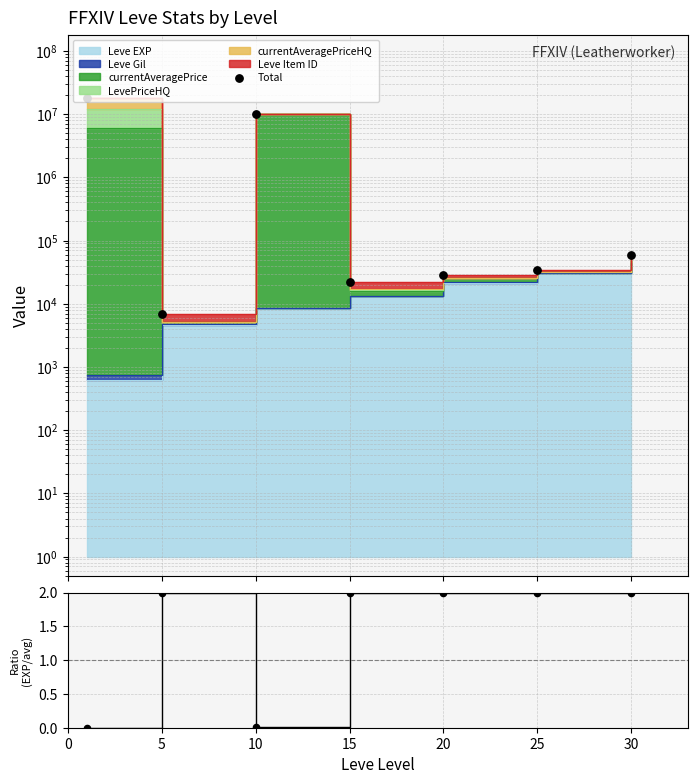

Between 15 and 5, which is larger?

15